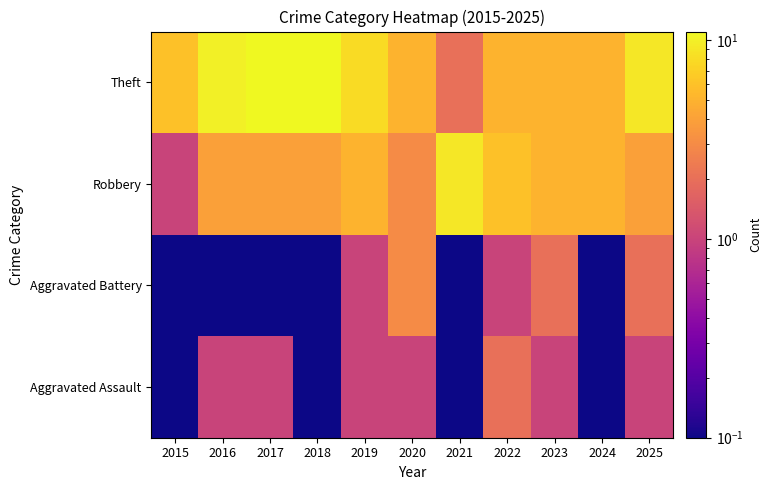

List the series in order of their peak value, highest first.

Theft, Robbery, Aggravated Battery, Aggravated Assault